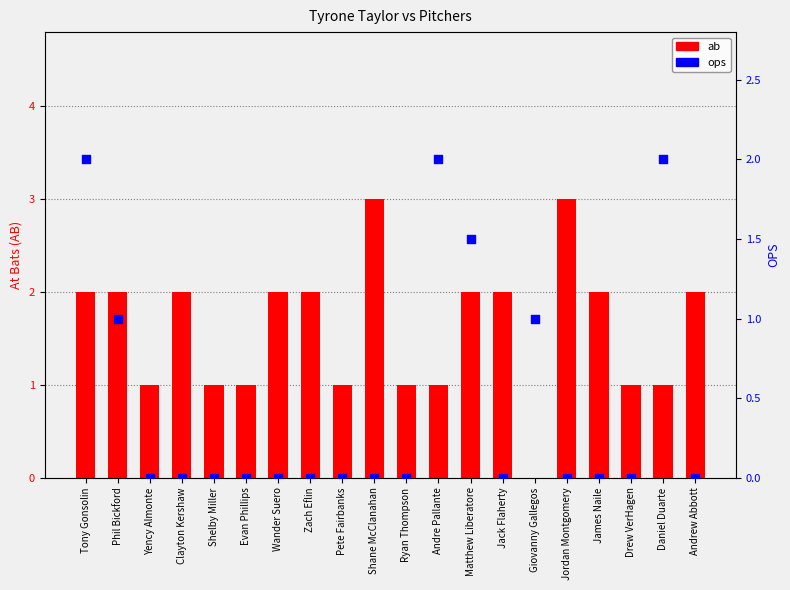

What is the total value across all series at Daniel Duarte?

3.0